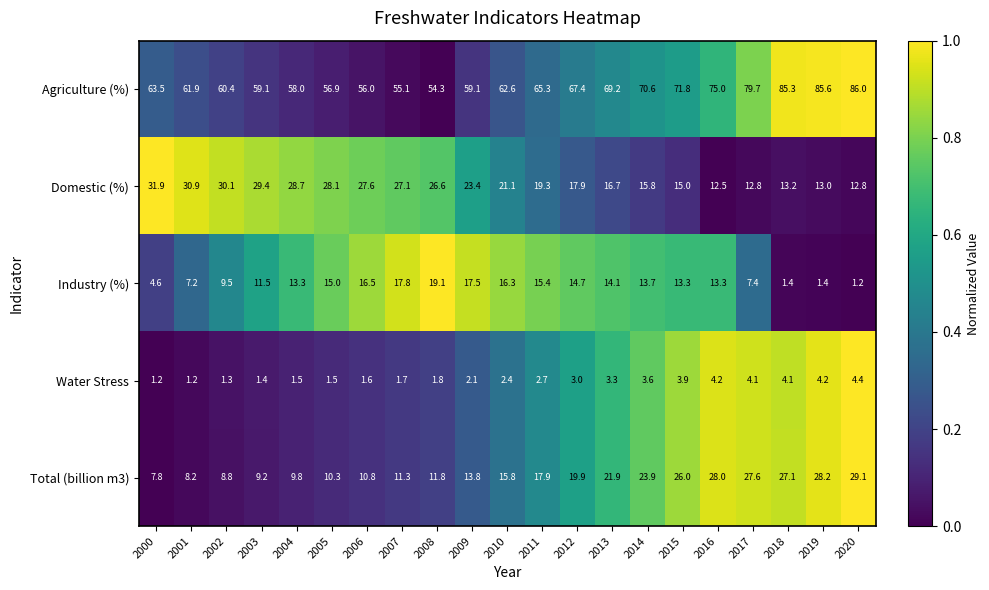

The value of Agriculture (%) at 2008 is 54.3. True or false?

True